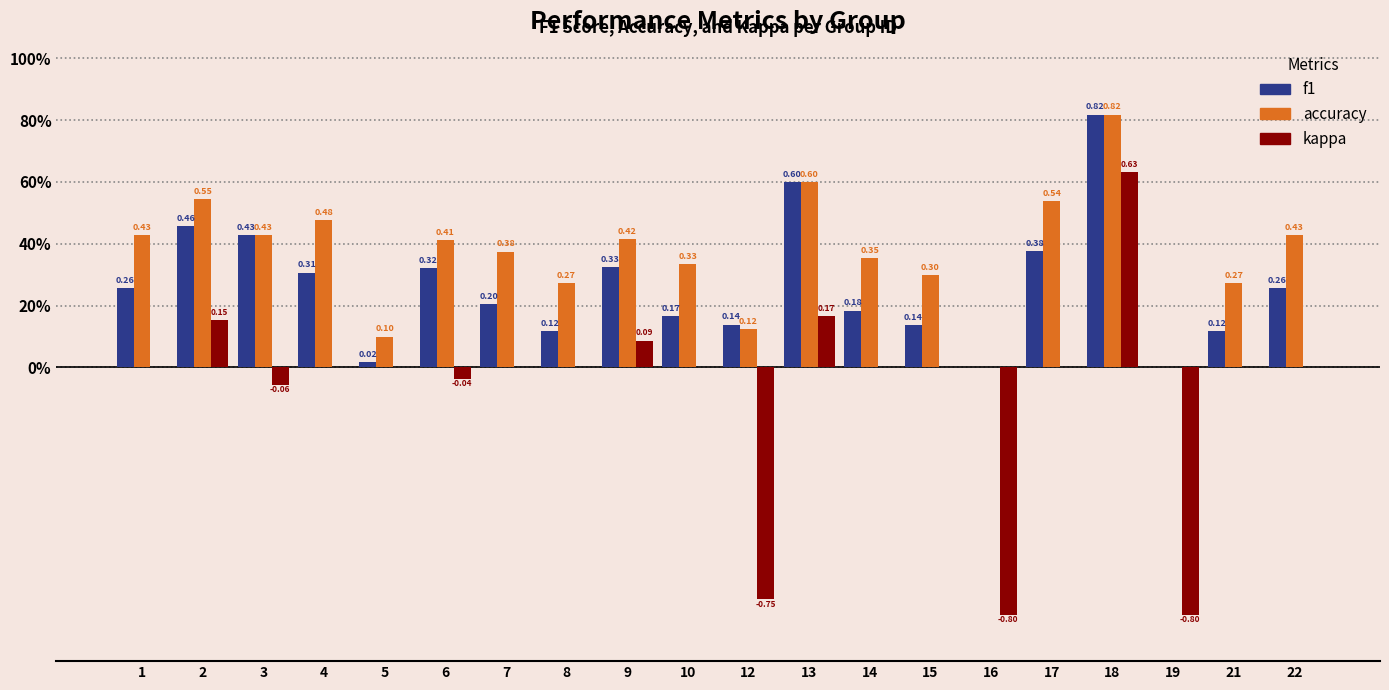

Where is kappa nearest to the value 0?

1